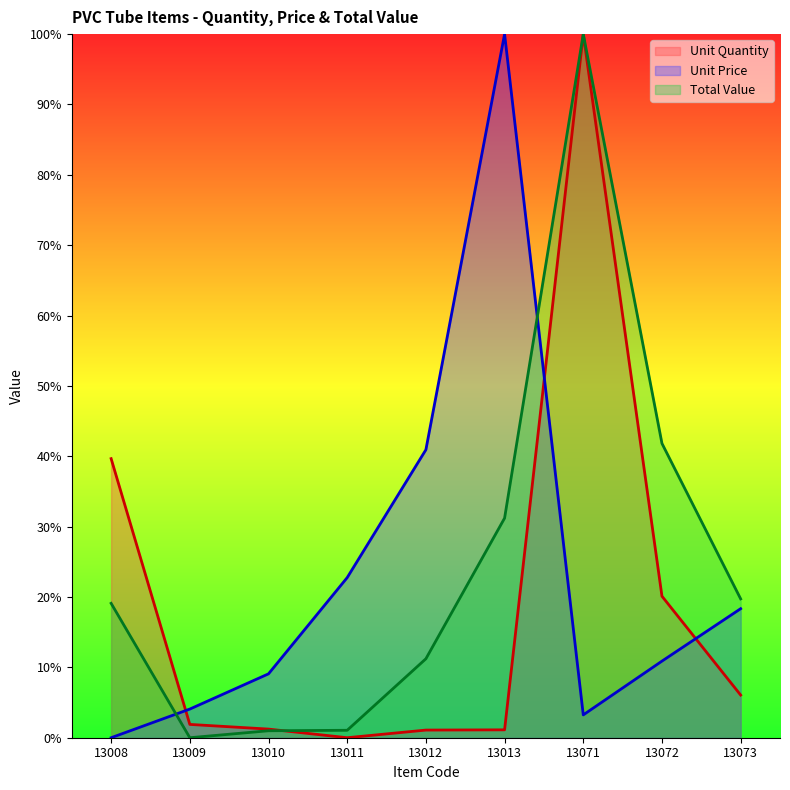

Rank the series at 13013 from lowest to highest value.

Unit Quantity, Total Value, Unit Price